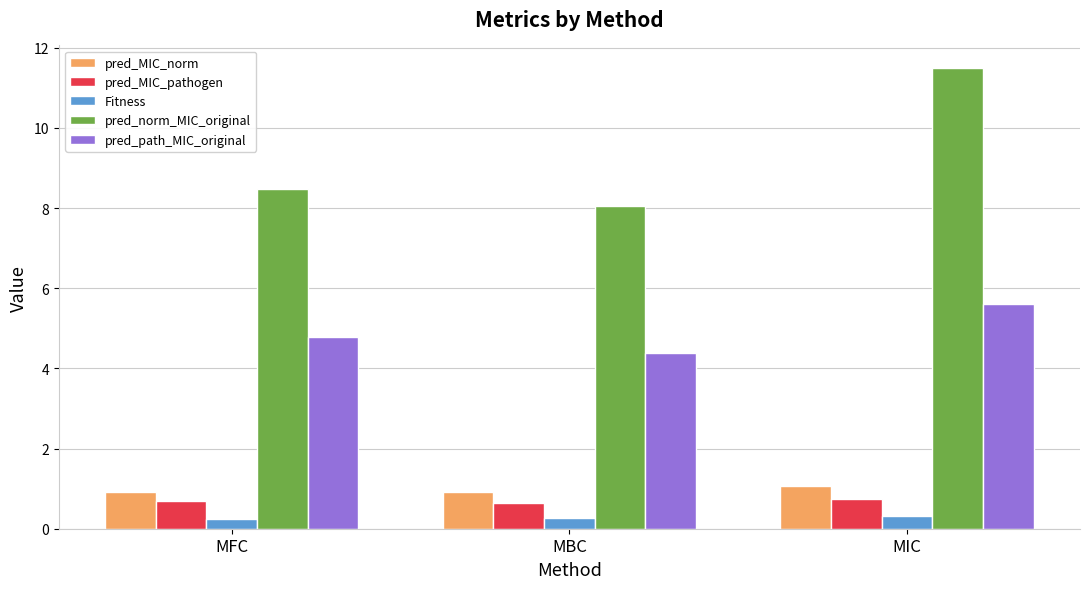

Which series has the largest total across all categories?

pred_norm_MIC_original